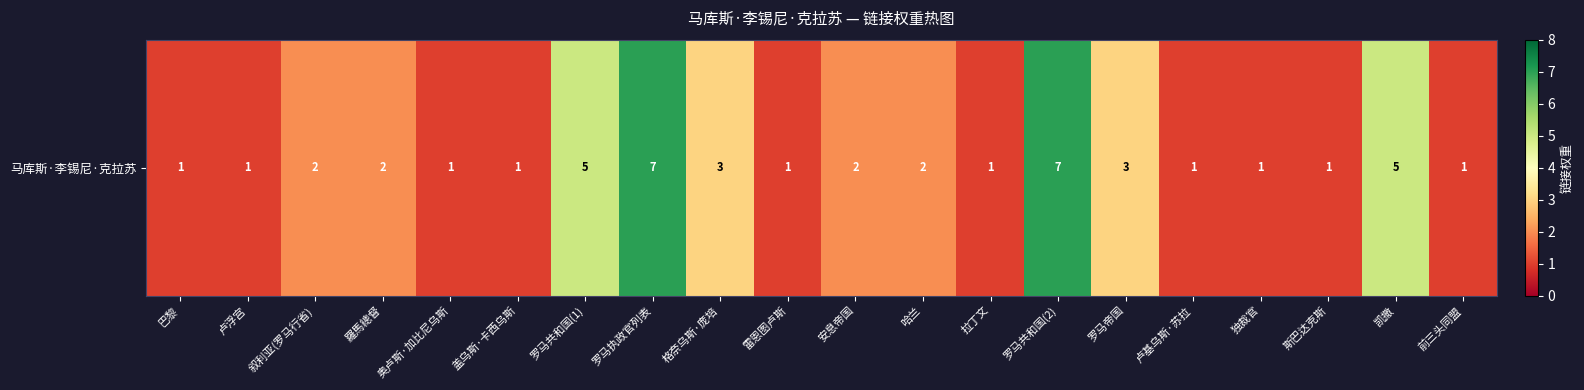

Is it true that the value at 拉丁文 is 1?

True